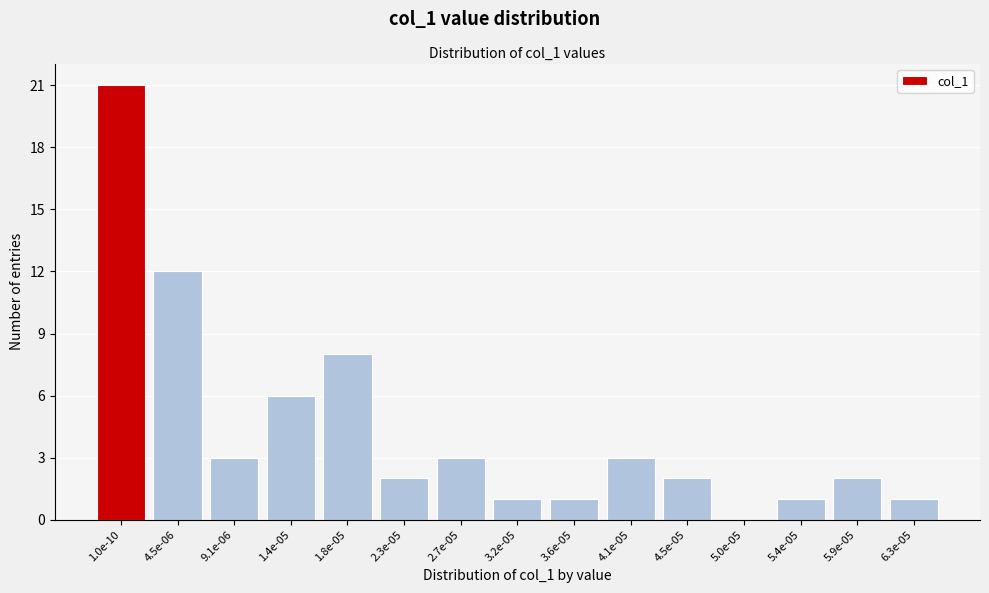

Reading right to left, list all the values displayed in this chart.

6.3e-05=1	5.9e-05=2	5.4e-05=1	5.0e-05=0	4.5e-05=2	4.1e-05=3	3.6e-05=1	3.2e-05=1	2.7e-05=3	2.3e-05=2	1.8e-05=8	1.4e-05=6	9.1e-06=3	4.5e-06=12	1.0e-10=21